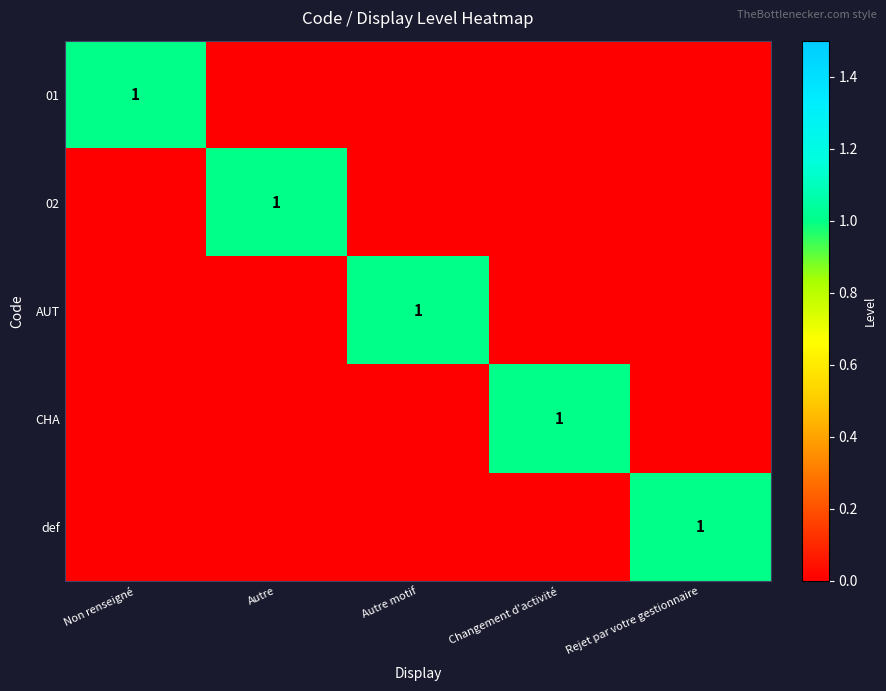

The value of 02 at Autre is 2. True or false?

False